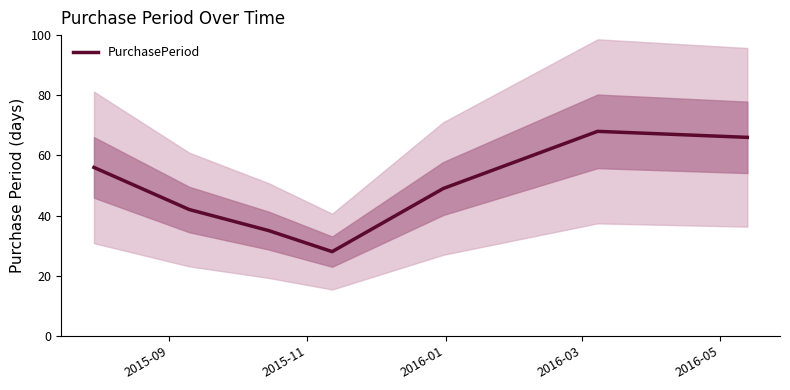

What is the lowest value of the PurchasePeriod series?

28